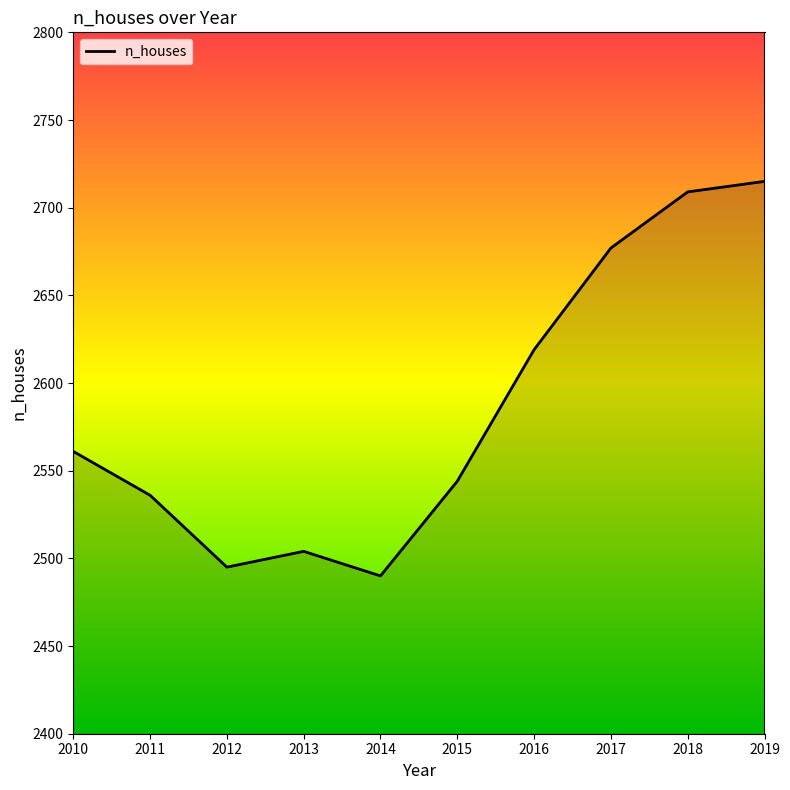

What is the smallest value displayed?

2490